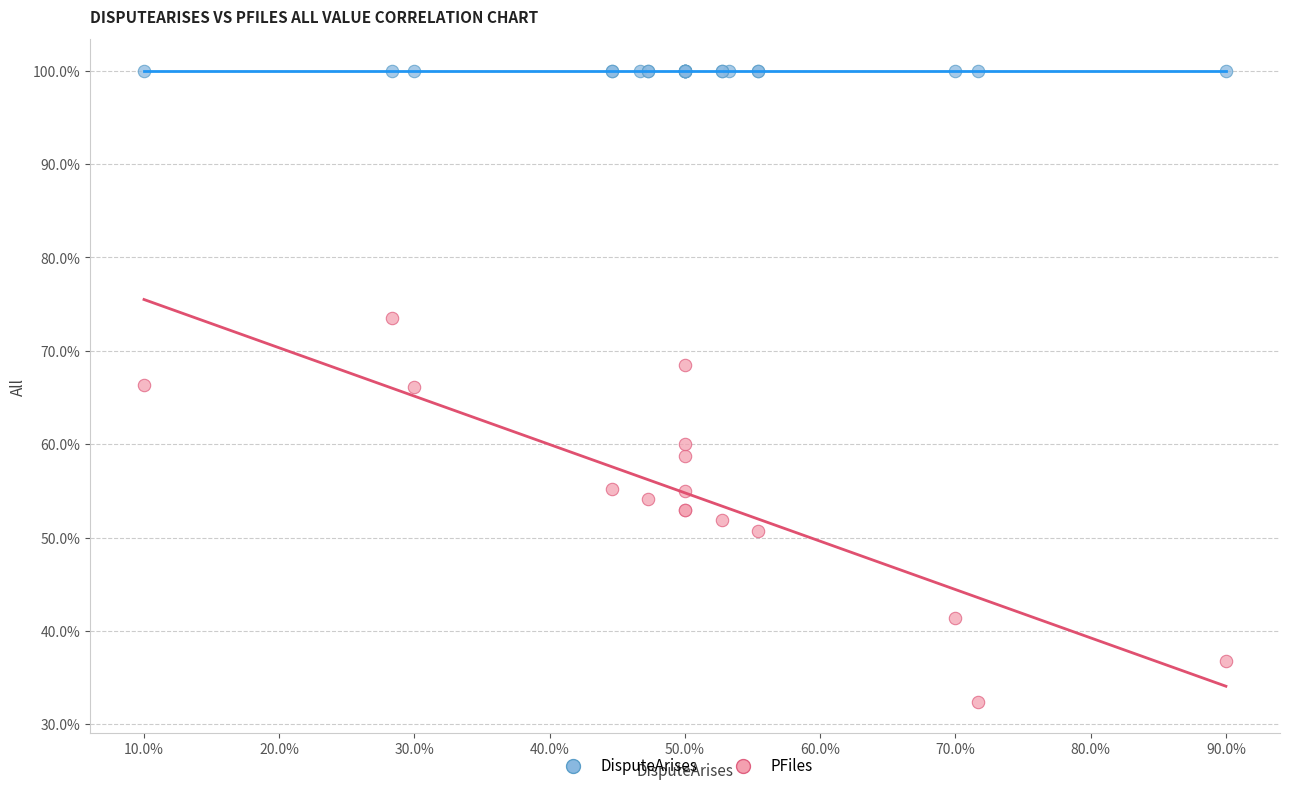

Which series contains the lowest Y value?

PFiles